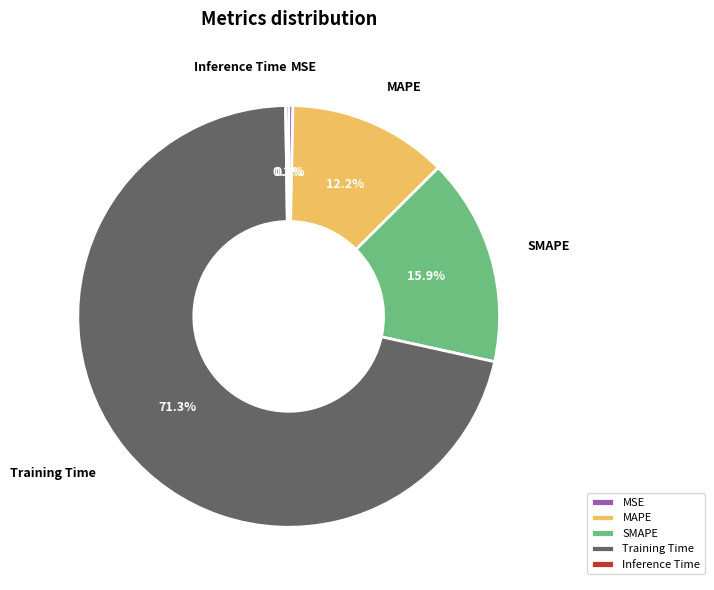

Which category has the biggest portion of the pie?

Training Time